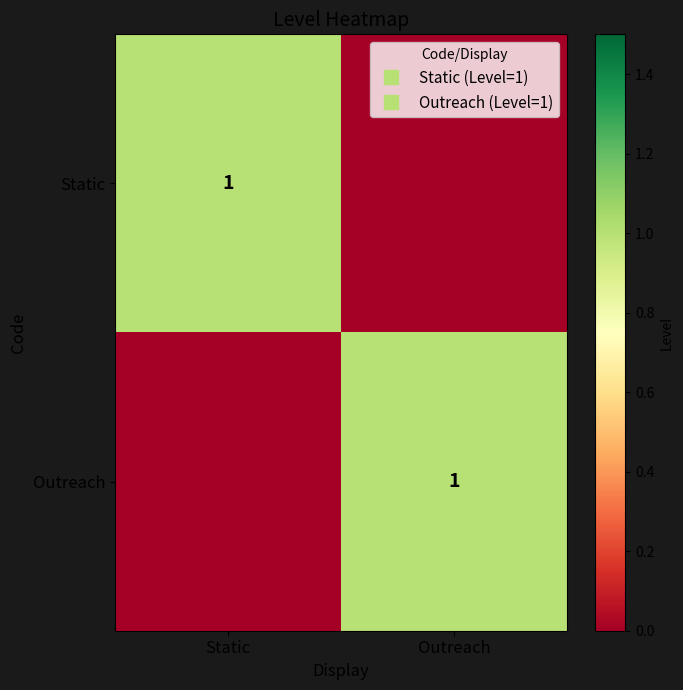

What is the approximate value of Static at Static?

1